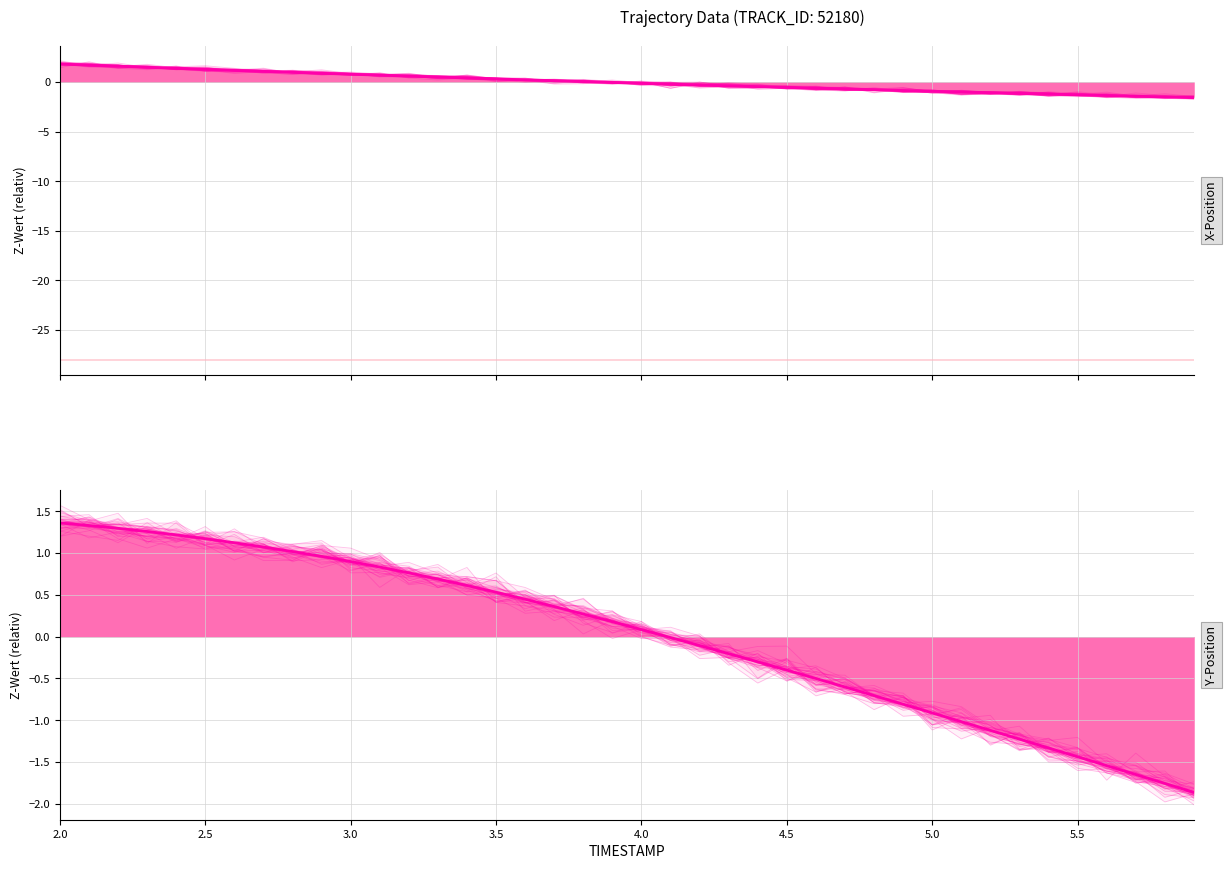

The REF_xmin series shows -48.8 at 18. True or false?

False